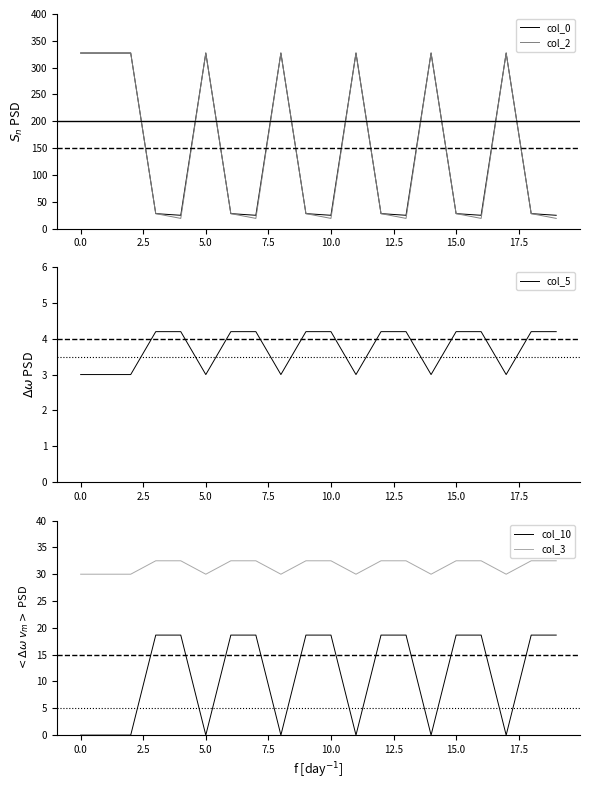

The col_3 series shows 46.3 at 15.0. True or false?

False